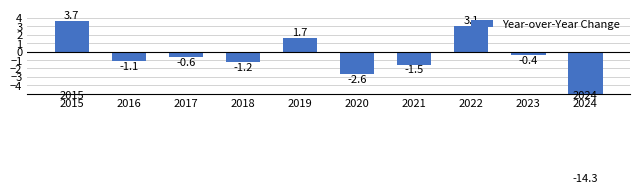

What is the difference between the second highest and minimum values?

17.4